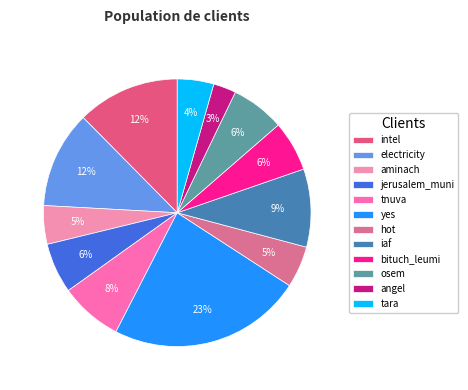

How many segments does this pie chart have?

12